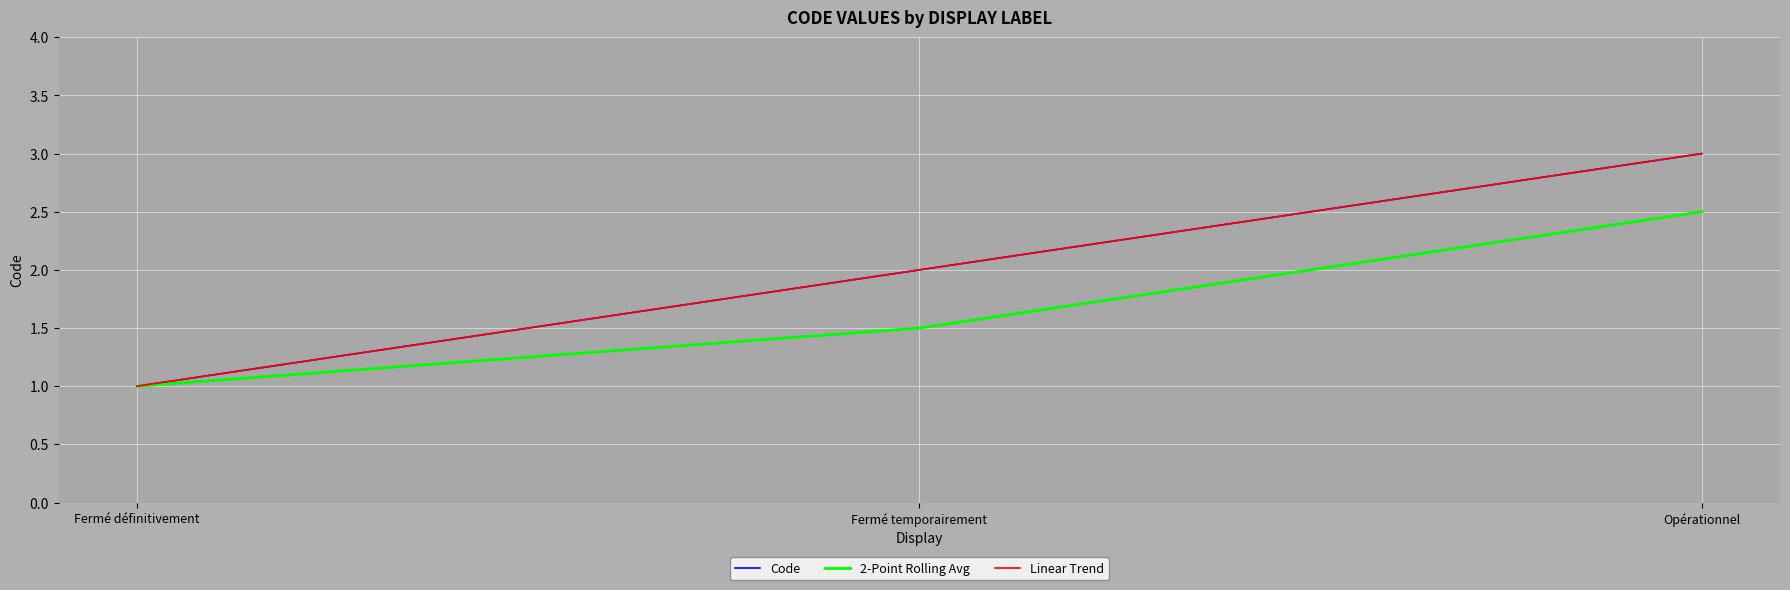

What are all the series names shown in the legend?

Code, 2-Point Rolling Avg, Linear Trend